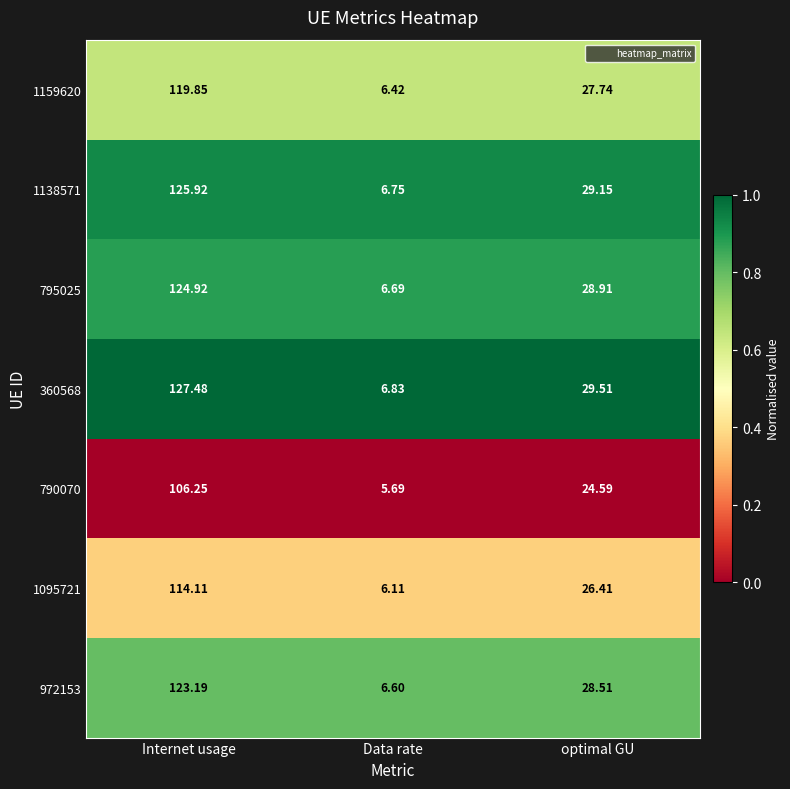

Which series has the largest total across all categories?

360568